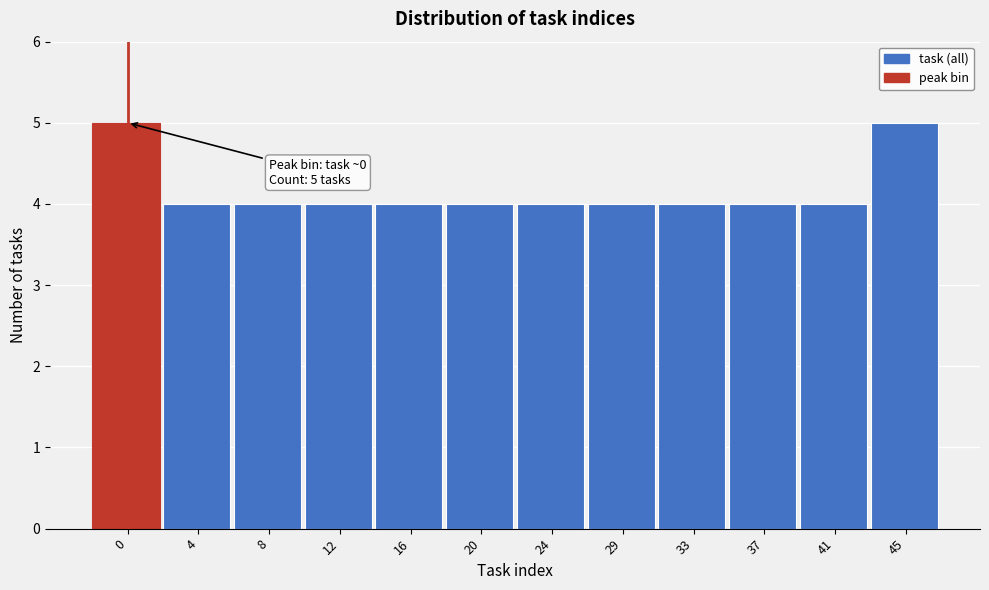

Reading left to right, transcribe all the data shown in this chart.

0=5	4=4	8=4	12=4	16=4	20=4	24=4	29=4	33=4	37=4	41=4	45=5